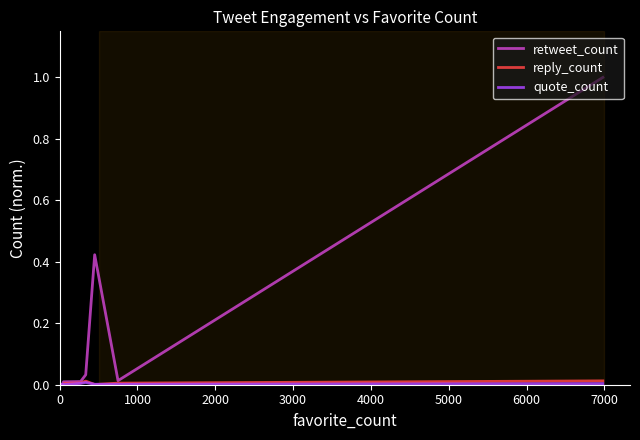

Which series has the largest range (max minus min)?

retweet_count